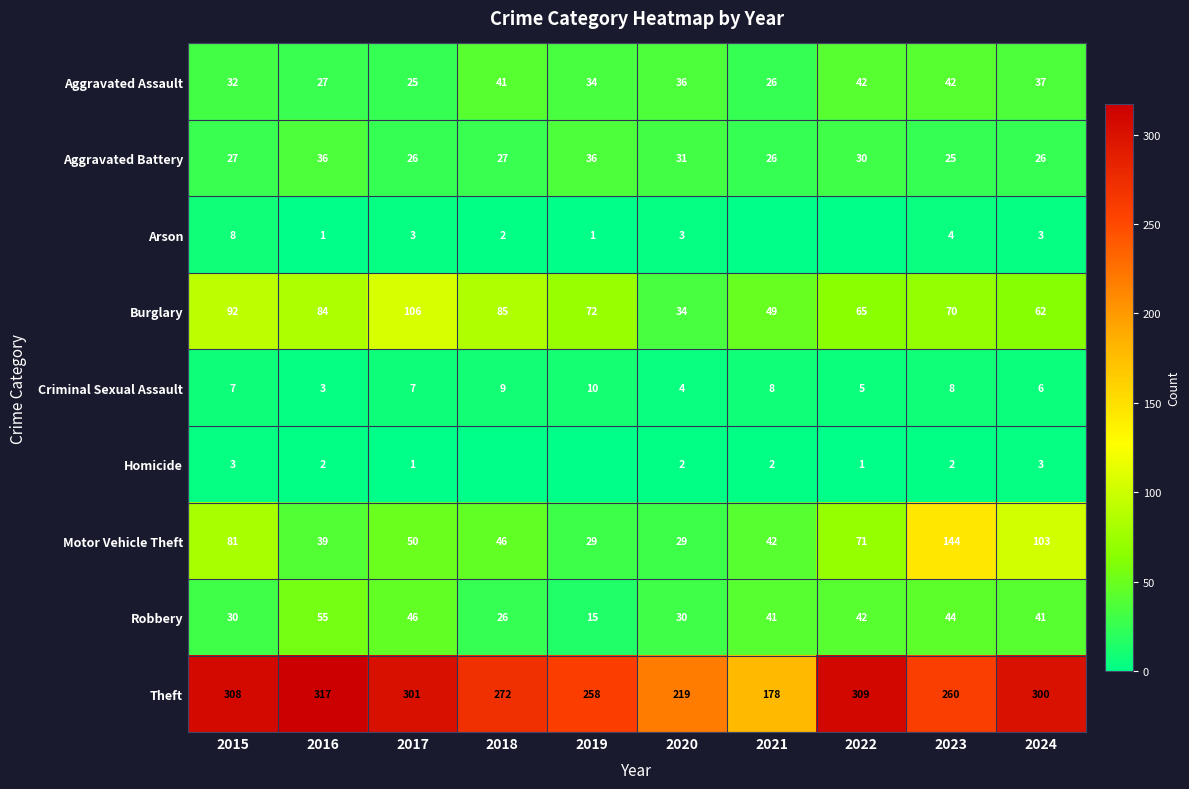

At how many categories does at least one series exceed 213?

9